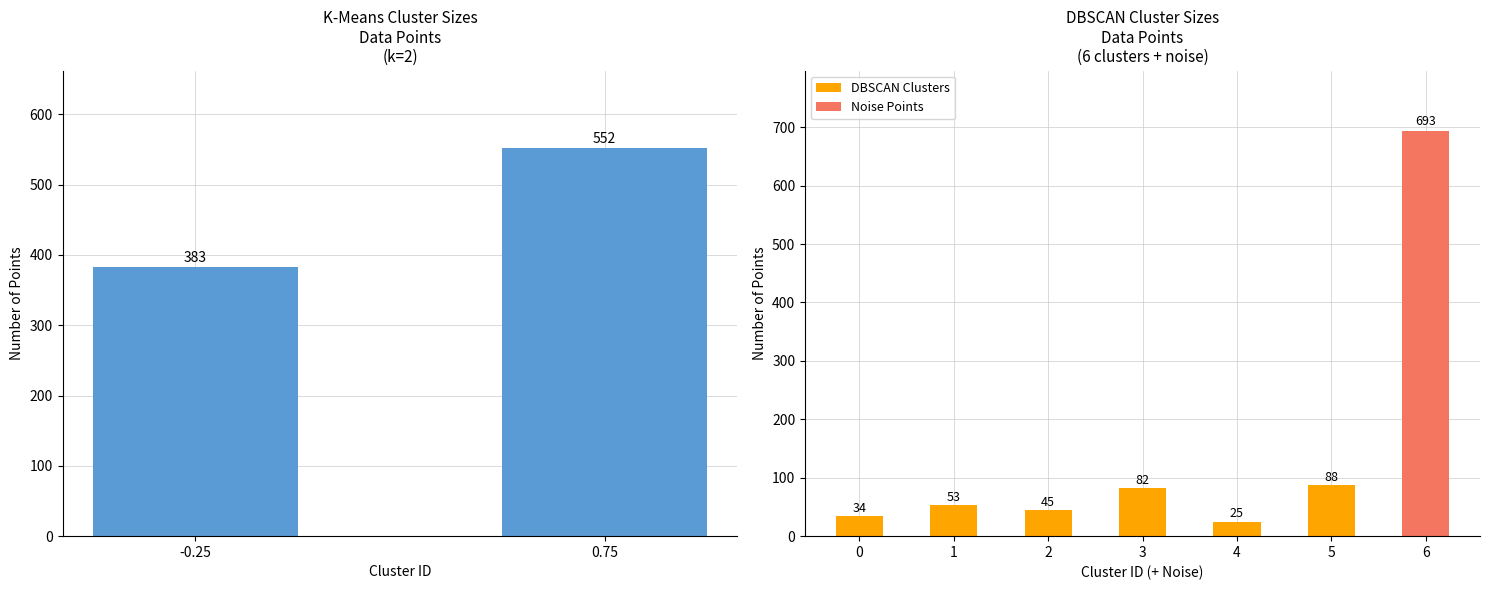

Rank the categories by value from lowest to highest.

-0.25, 0.75